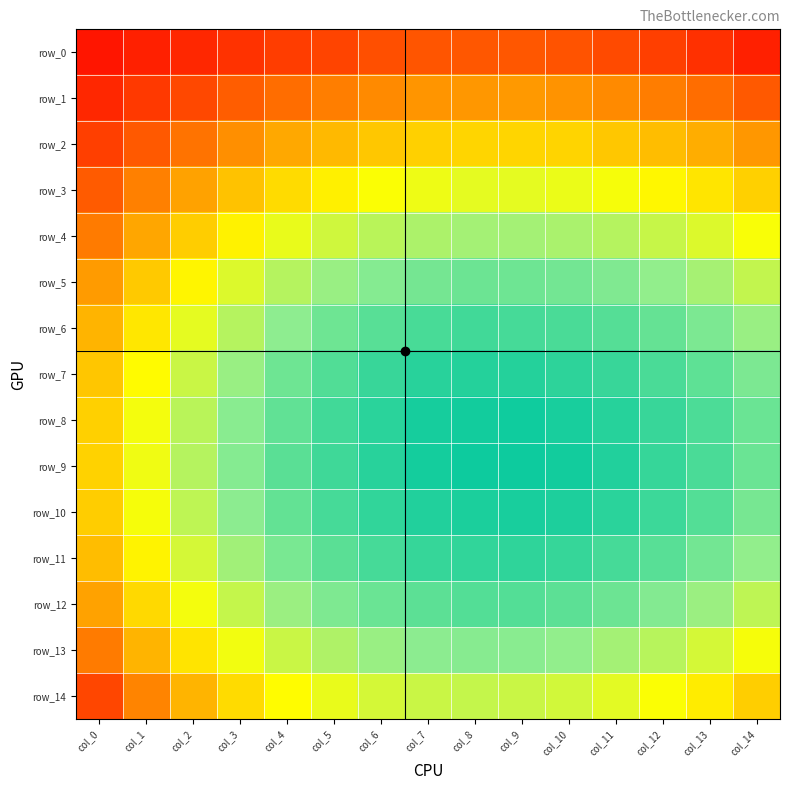

Reading right to left, list all the values displayed in this chart.

row_0: 0.3	0.3	0.3	0.3	0.3	0.3	0.3	0.3	0.3	0.3	0.3	0.3	0.3	0.3	0.4
row_1: 0.3	0.3	0.3	0.3	0.3	0.3	0.3	0.3	0.3	0.3	0.3	0.3	0.3	0.3	0.3
row_2: 0.3	0.3	0.3	0.3	0.3	0.3	0.3	0.3	0.3	0.3	0.3	0.3	0.3	0.3	0.3
row_3: 0.3	0.3	0.3	0.3	0.3	0.3	0.3	0.3	0.3	0.3	0.3	0.3	0.3	0.3	0.3
row_4: 0.3	0.3	0.3	0.3	0.2	0.2	0.2	0.2	0.3	0.3	0.3	0.3	0.3	0.3	0.3
row_5: 0.3	0.2	0.2	0.2	0.2	0.2	0.2	0.2	0.2	0.2	0.3	0.3	0.3	0.3	0.3
row_6: 0.2	0.2	0.2	0.2	0.2	0.2	0.2	0.2	0.2	0.2	0.2	0.3	0.3	0.3	0.3
row_7: 0.2	0.2	0.2	0.2	0.2	0.2	0.2	0.2	0.2	0.2	0.2	0.2	0.3	0.3	0.3
row_8: 0.2	0.2	0.2	0.2	0.2	0.2	0.2	0.2	0.2	0.2	0.2	0.2	0.3	0.3	0.3
row_9: 0.2	0.2	0.2	0.2	0.2	0.2	0.2	0.2	0.2	0.2	0.2	0.2	0.3	0.3	0.3
row_10: 0.2	0.2	0.2	0.2	0.2	0.2	0.2	0.2	0.2	0.2	0.2	0.2	0.3	0.3	0.3
row_11: 0.2	0.2	0.2	0.2	0.2	0.2	0.2	0.2	0.2	0.2	0.2	0.2	0.3	0.3	0.3
row_12: 0.3	0.2	0.2	0.2	0.2	0.2	0.2	0.2	0.2	0.2	0.2	0.3	0.3	0.3	0.3
row_13: 0.3	0.3	0.3	0.2	0.2	0.2	0.2	0.2	0.2	0.2	0.3	0.3	0.3	0.3	0.3
row_14: 0.3	0.3	0.3	0.3	0.3	0.3	0.3	0.3	0.3	0.3	0.3	0.3	0.3	0.3	0.3